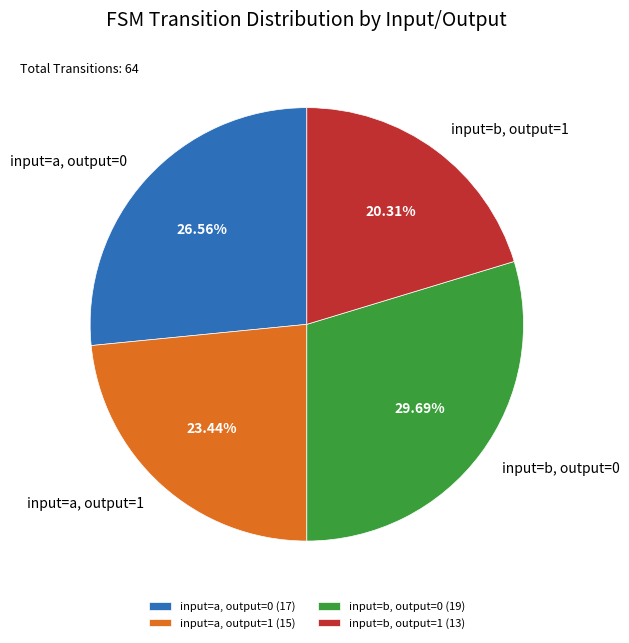

What is the ratio of the value at input=b, output=1 to the value at input=a, output=0?

0.8